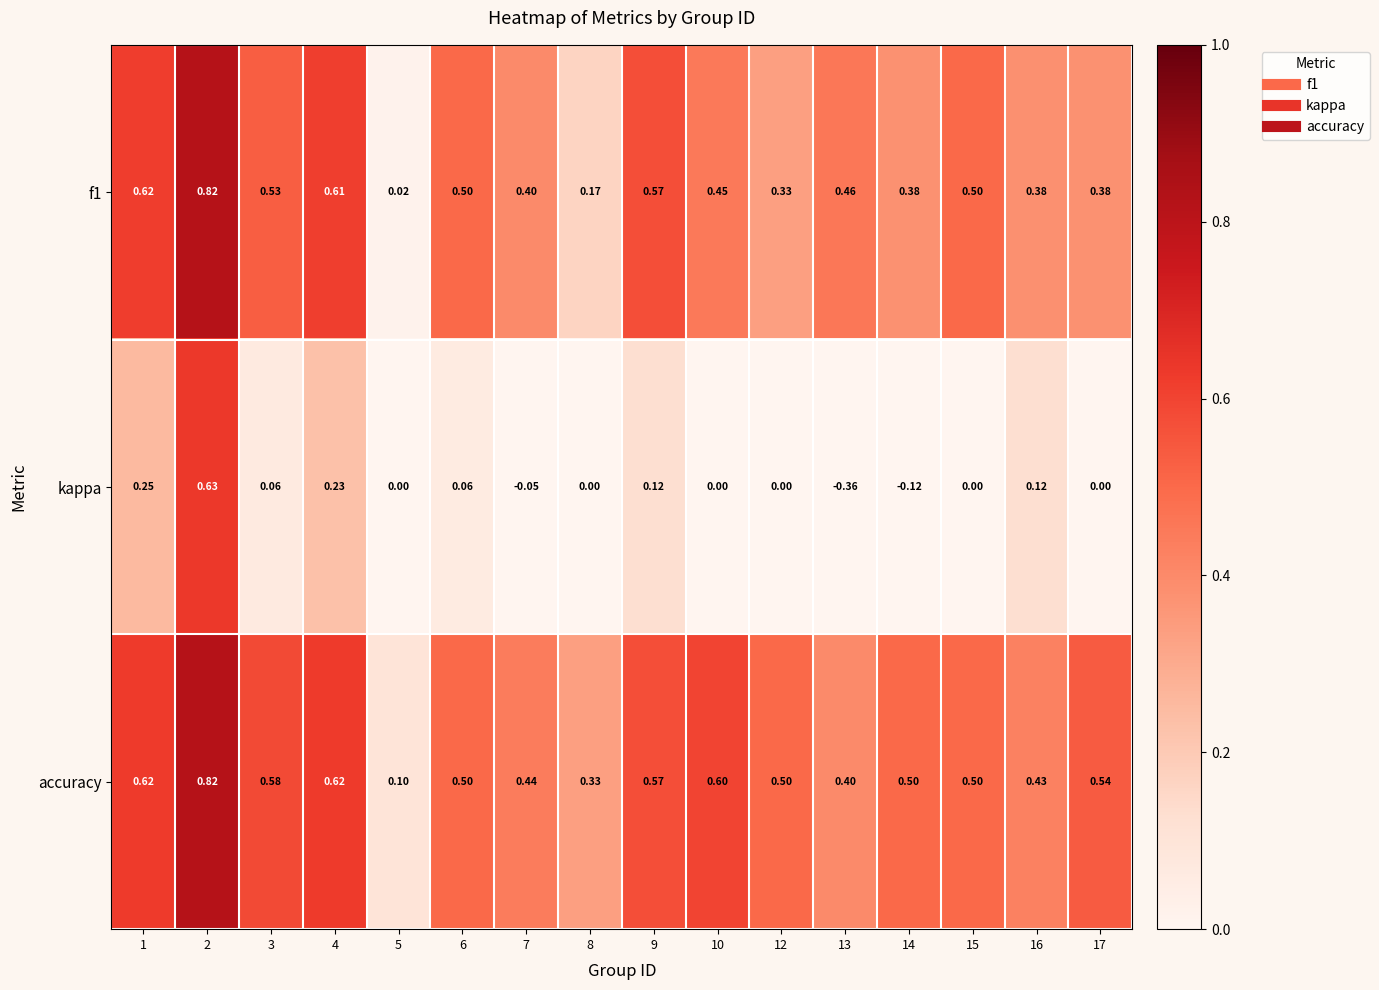

Which series has the largest total across all categories?

accuracy